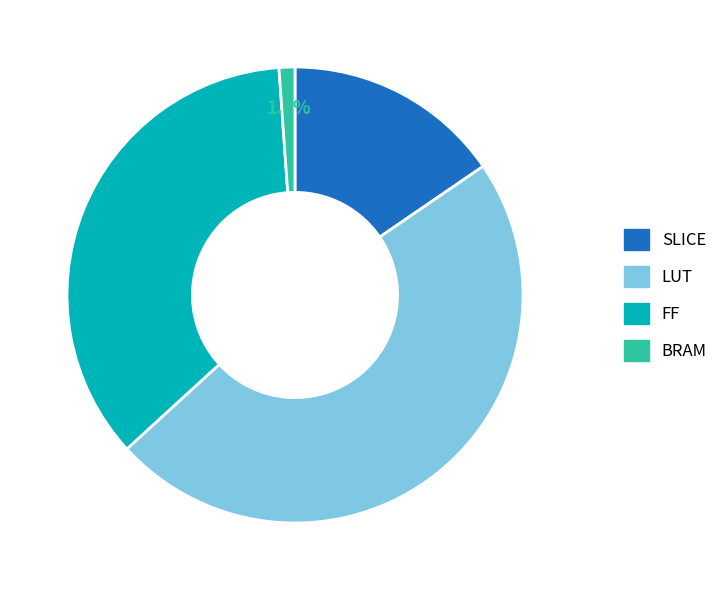

Is BRAM the majority of the pie?

No